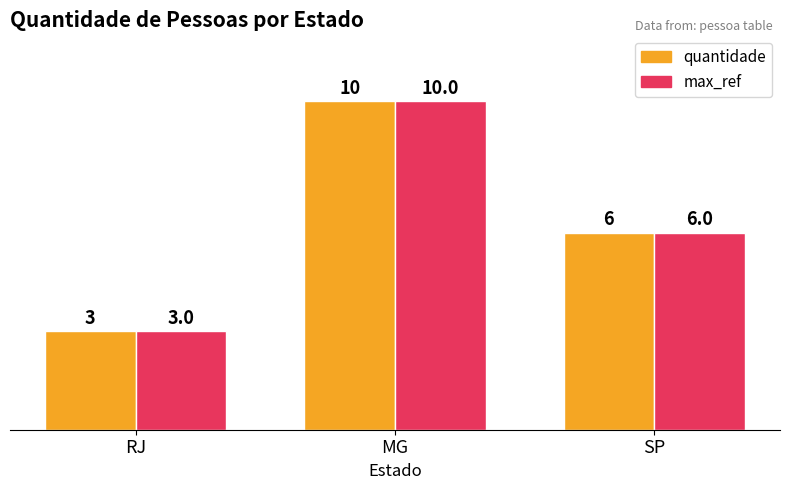

Reading left to right, transcribe all the data shown in this chart.

quantidade: 3	10	6
max_ref: 3	10	6